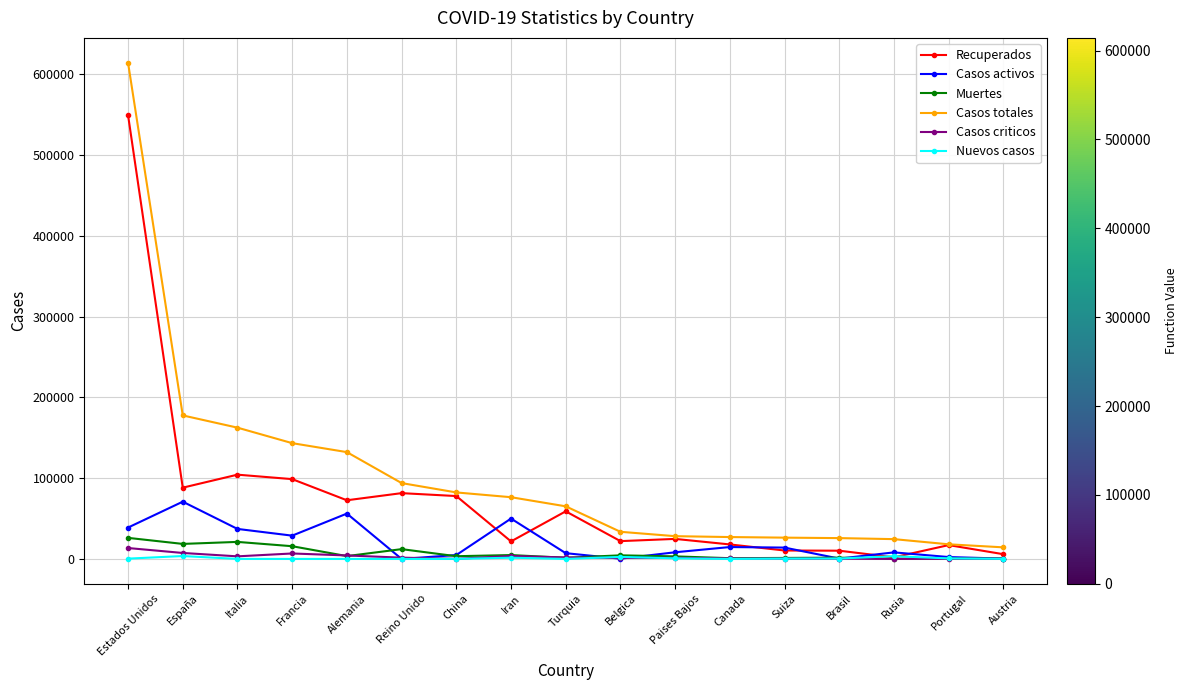

How many values in the Casos criticos series are below 1358?

8